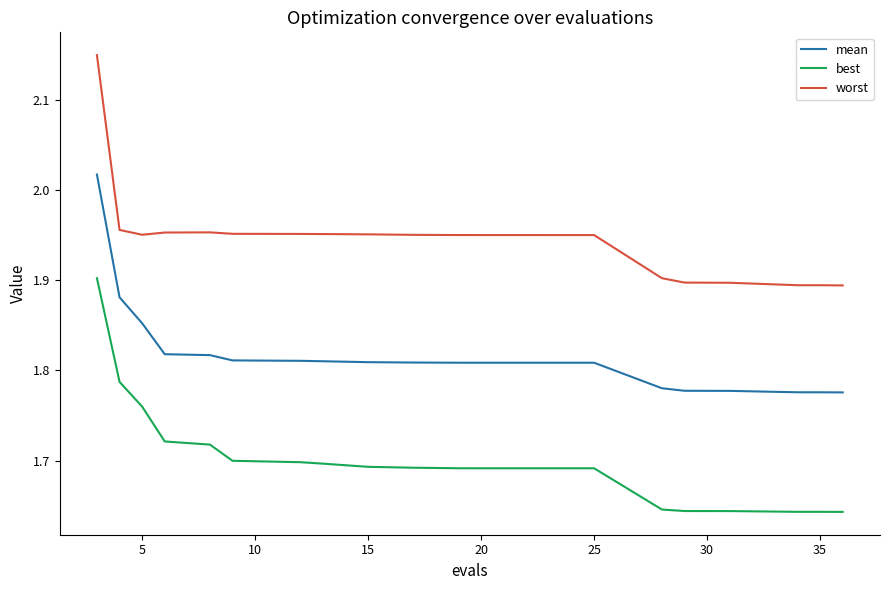

True or false: worst and best intersect in this chart.

False